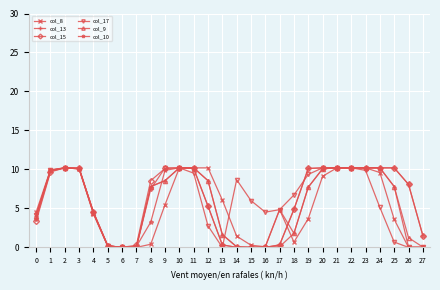

What is the value of the col_9 point at the 19th from the left?

1.8